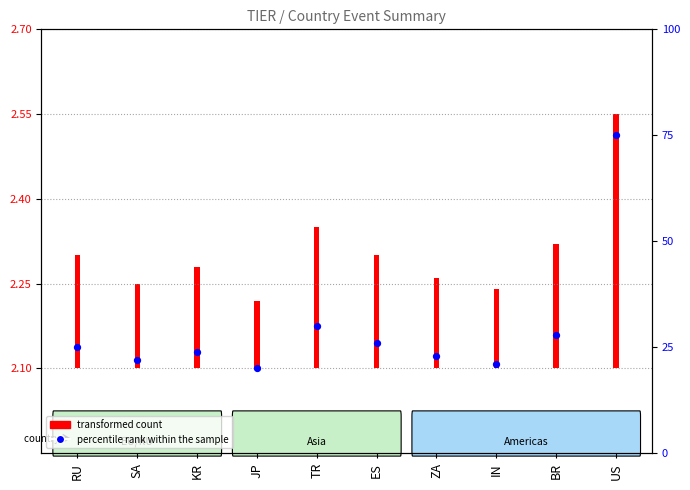

Approximately how many times larger is the value at SA compared to TR?

0.7